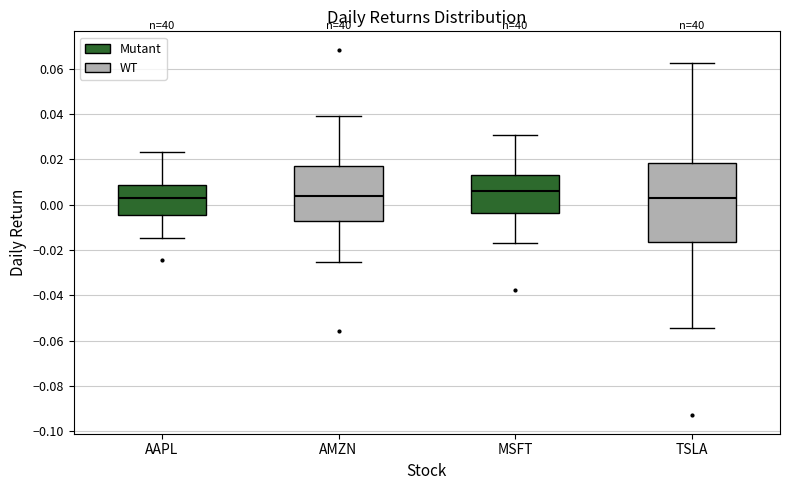

Where is the lower edge of the box for MSFT on the y-axis? The values are not printed on the chart, so give them approximately, as read against the axis.

-0.004